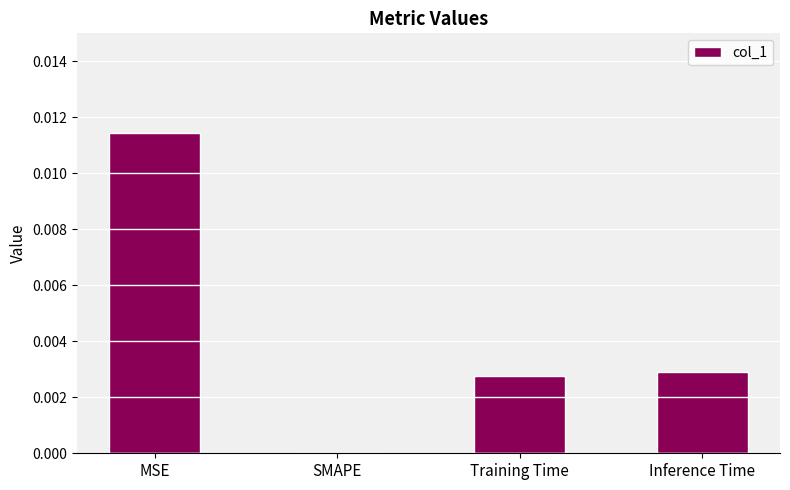

Which category has the highest value across all series?

MSE